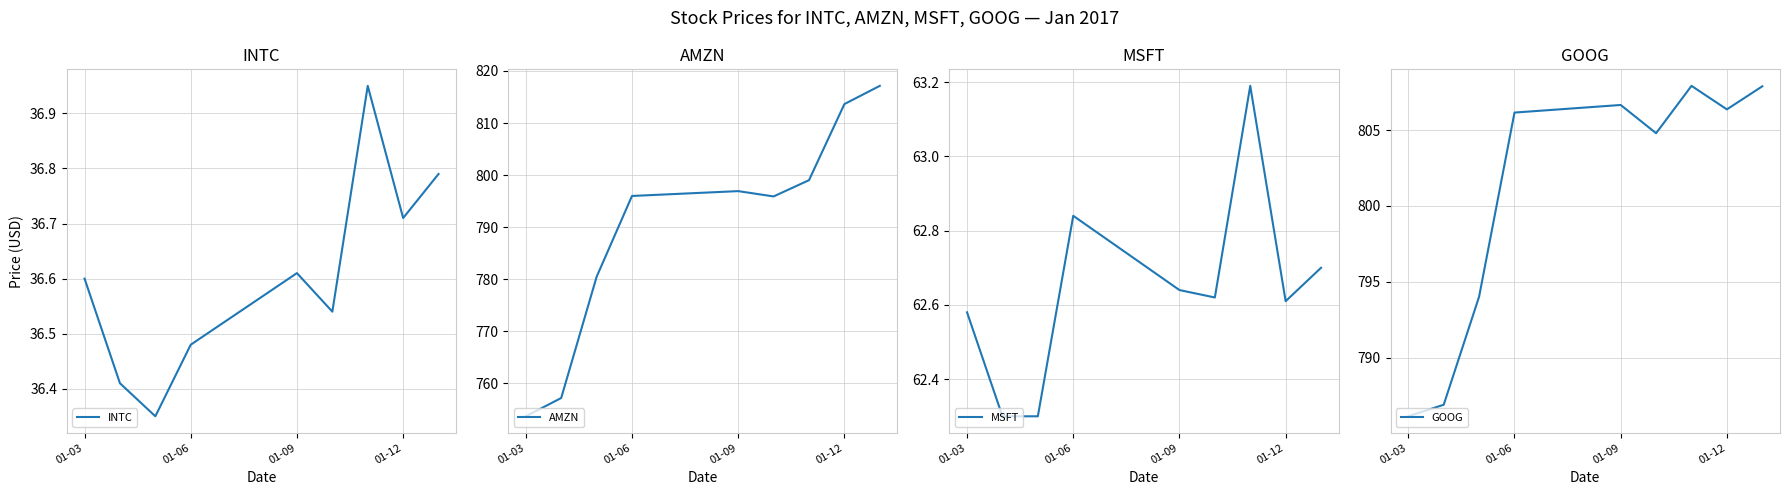

What is the difference between the maximum and second lowest values in the GOOG series?

21.0